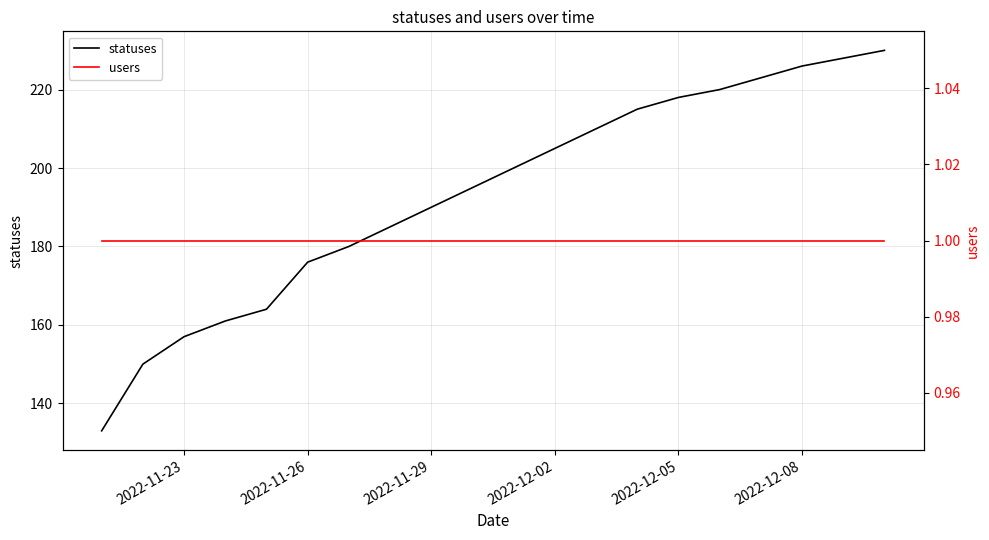

True or false: statuses has a value of 157 at 2022-11-23.

True